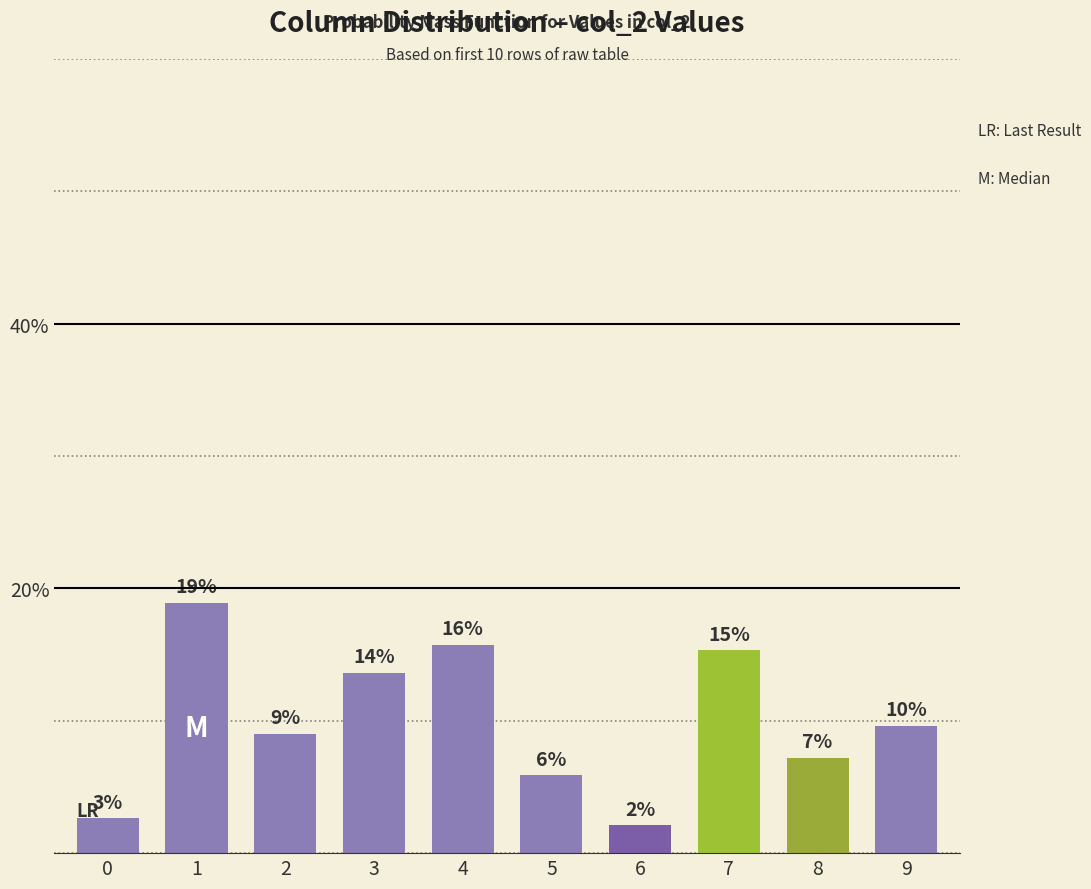

What is the change in value from 7 to 8?

-8.1